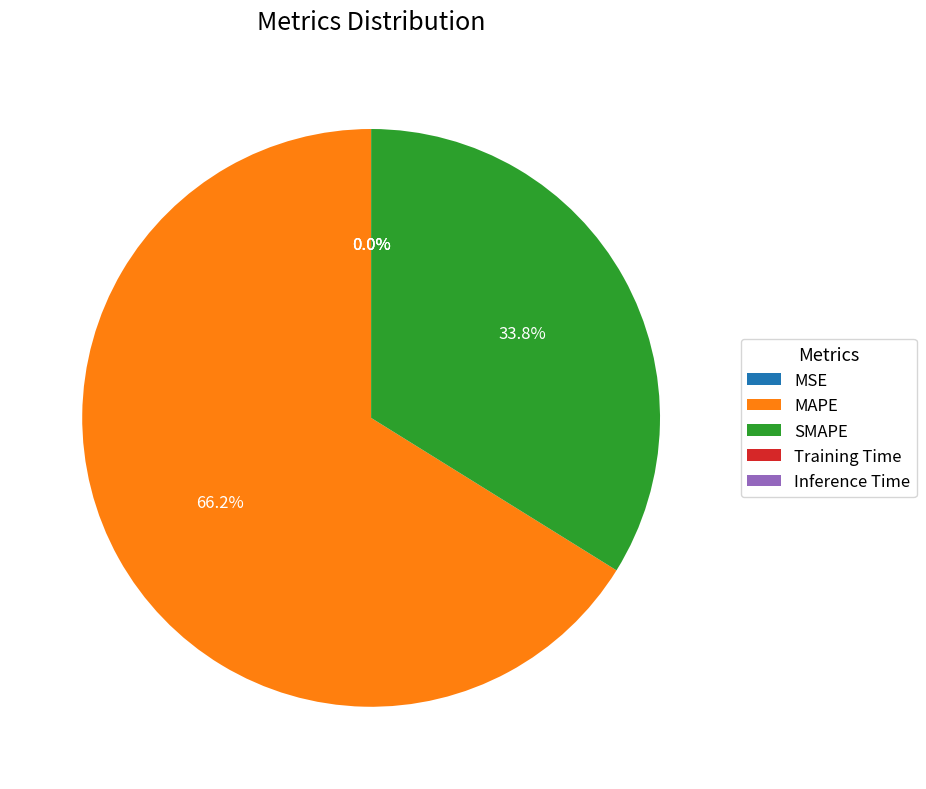

Is MAPE the majority of the pie?

Yes